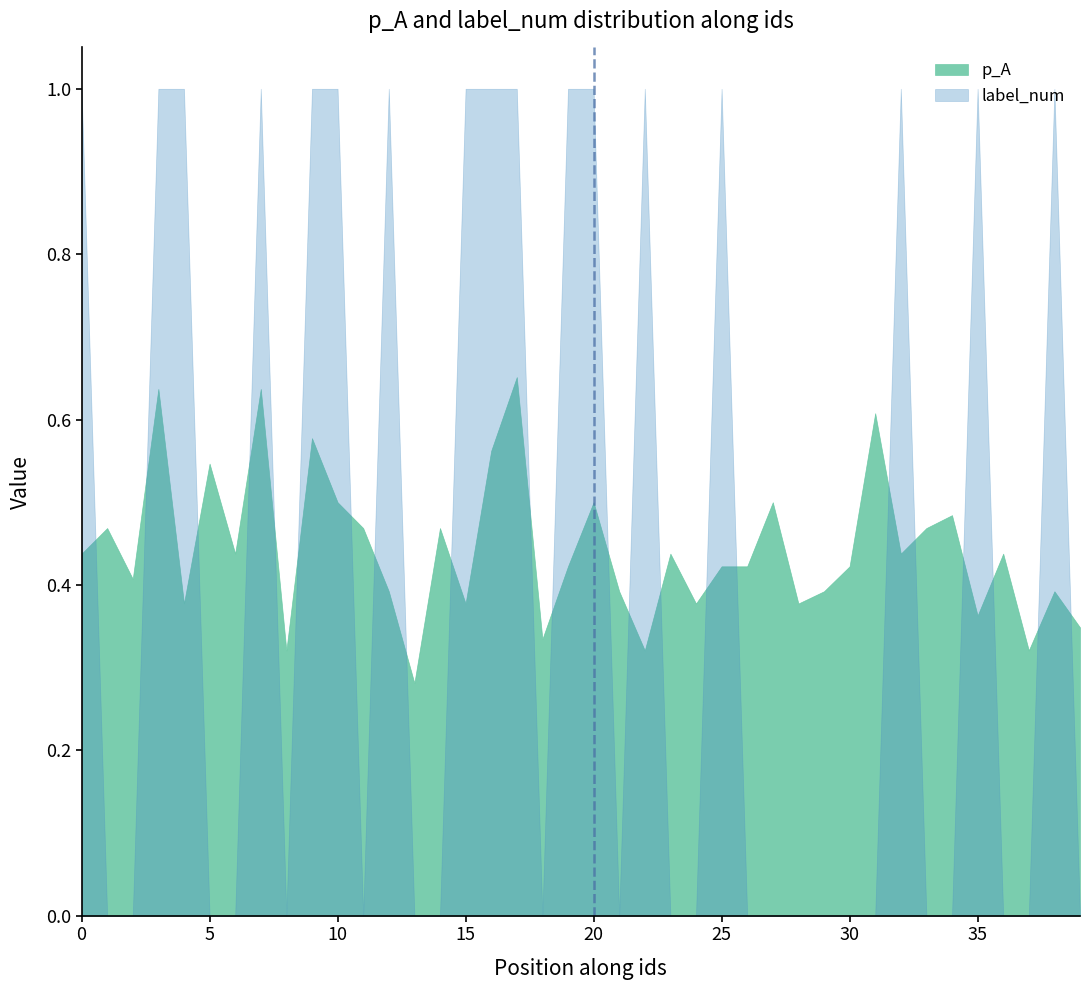

What are all the series names shown in the legend?

p_A, label_num